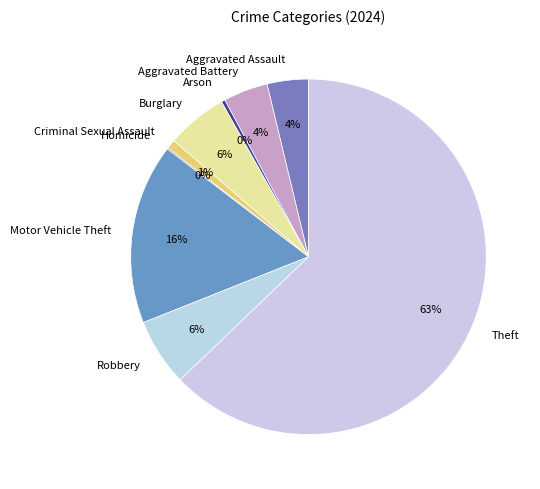

Is there any slice that represents more than half of the pie?

Yes